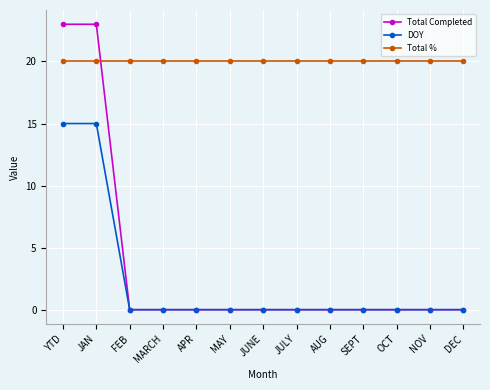

What is the highest value of the DOY series?

15